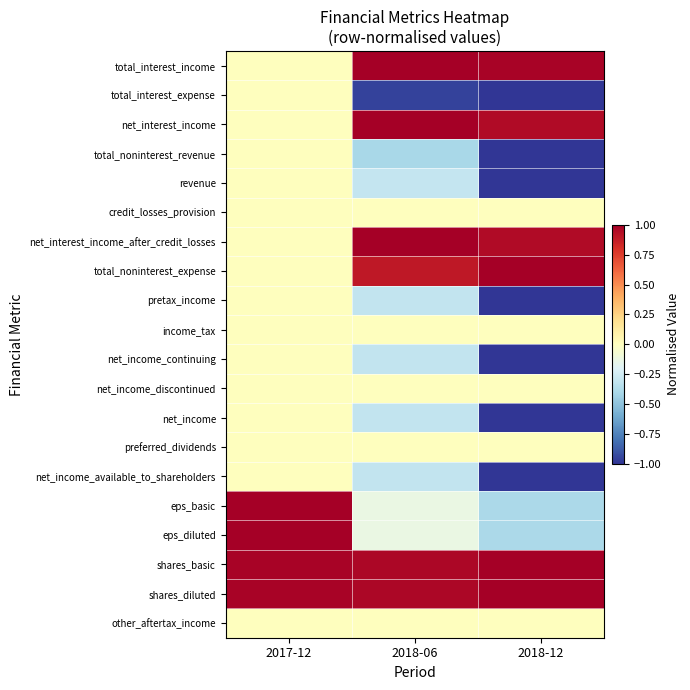

What is the spread (max minus min) of values at 2018-12?

2.0